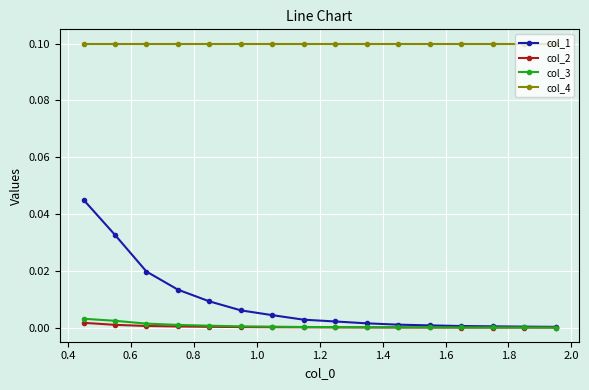

Which series has the largest total across all categories?

col_4